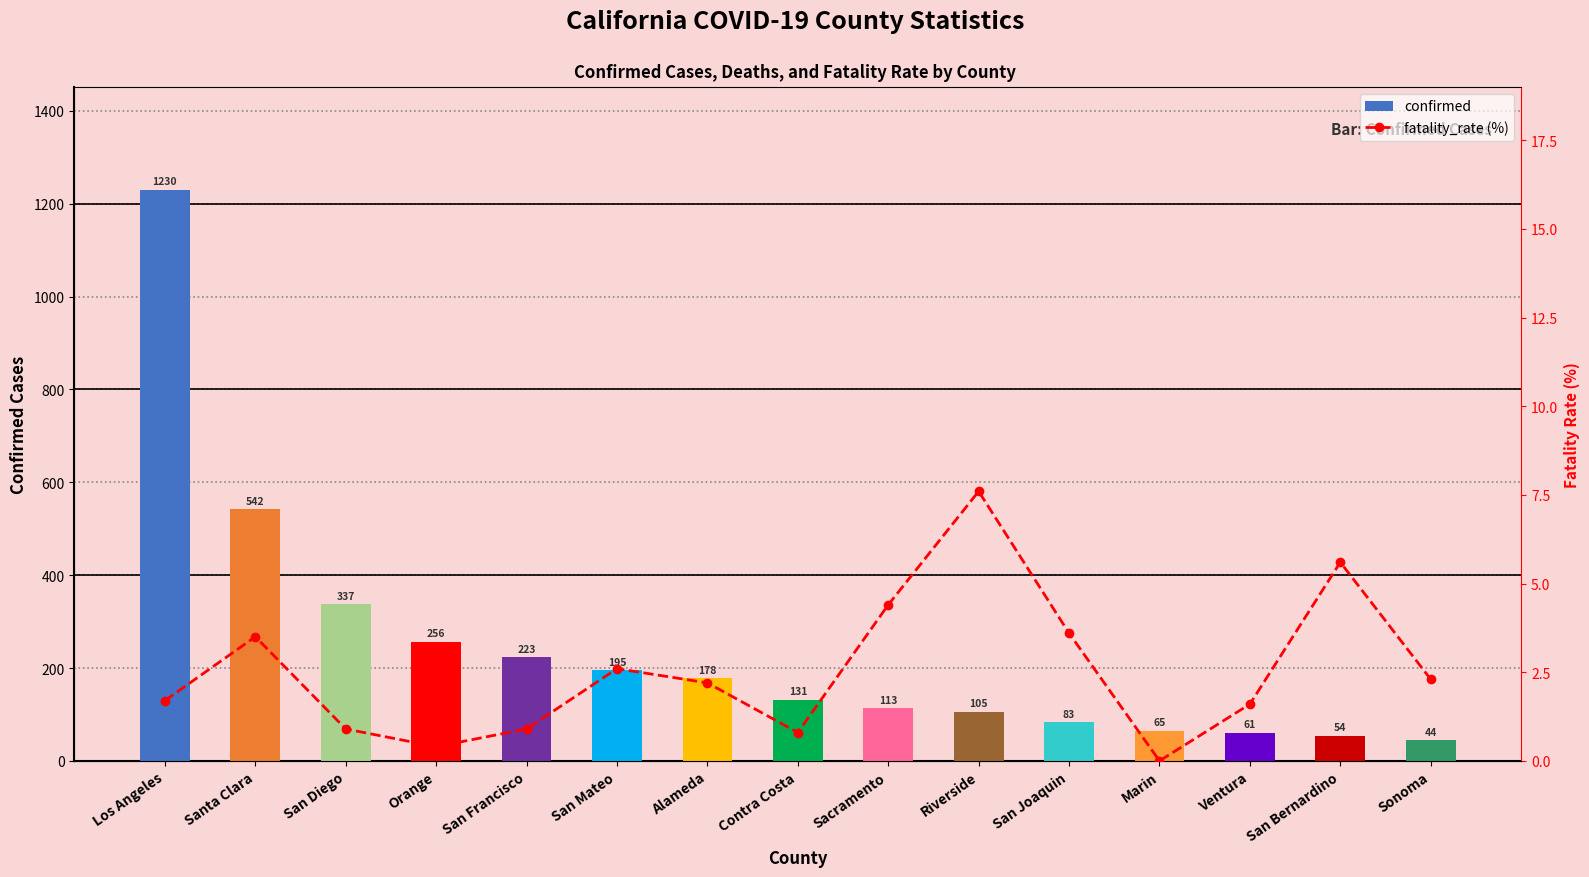

What is the average value of the confirmed series?

241